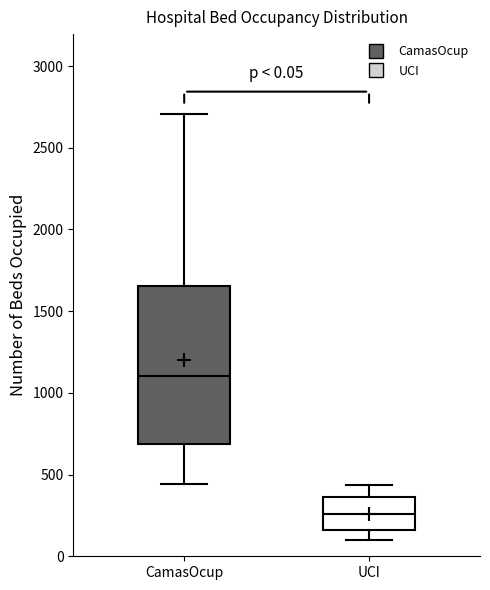

Which box is the tallest, from its lower edge to its upper edge?

CamasOcup